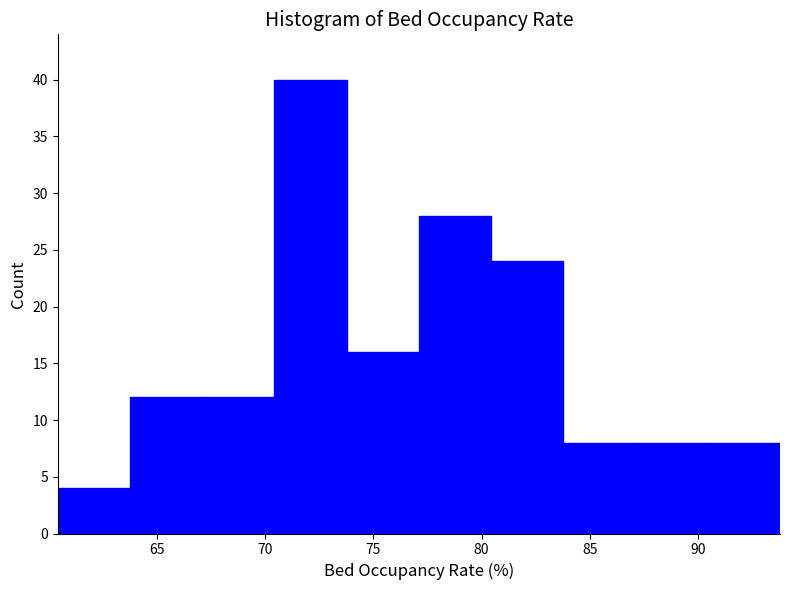

How tall is the bar that spans 80.5 to 84.0 on the x-axis? Neither the bar edges nor the heights are printed on the chart, so give them approximately, as read against the axes.

24